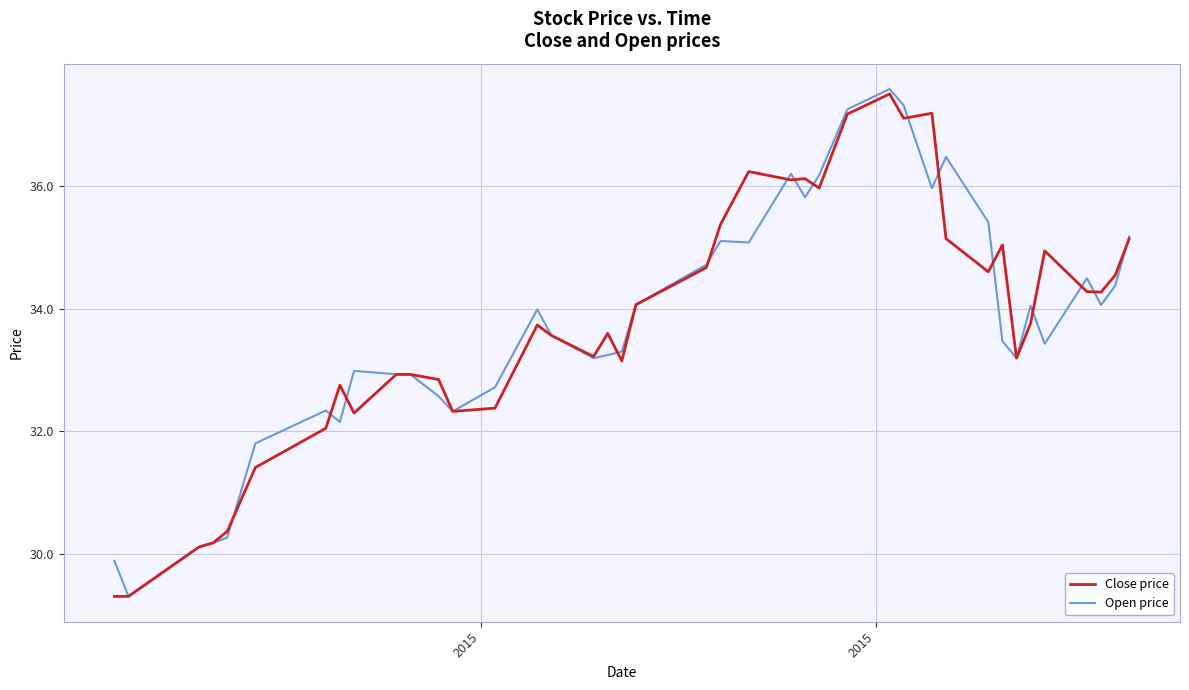

What are all the series names shown in the legend?

Close price, Open price